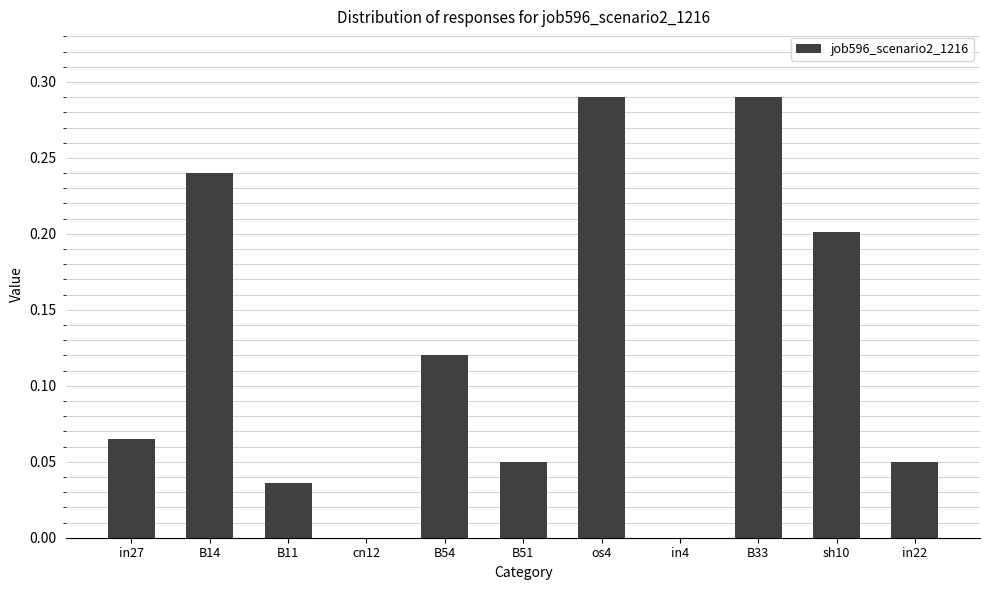

What is the change in value from B11 to B54?

+0.1